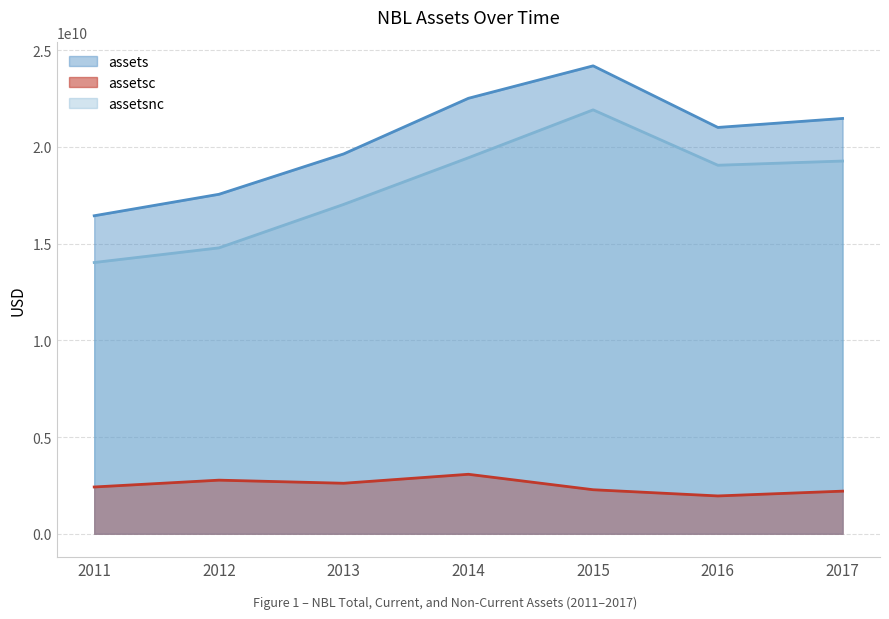

Rank the series at 2013 from highest to lowest value.

assets, assetsnc, assetsc